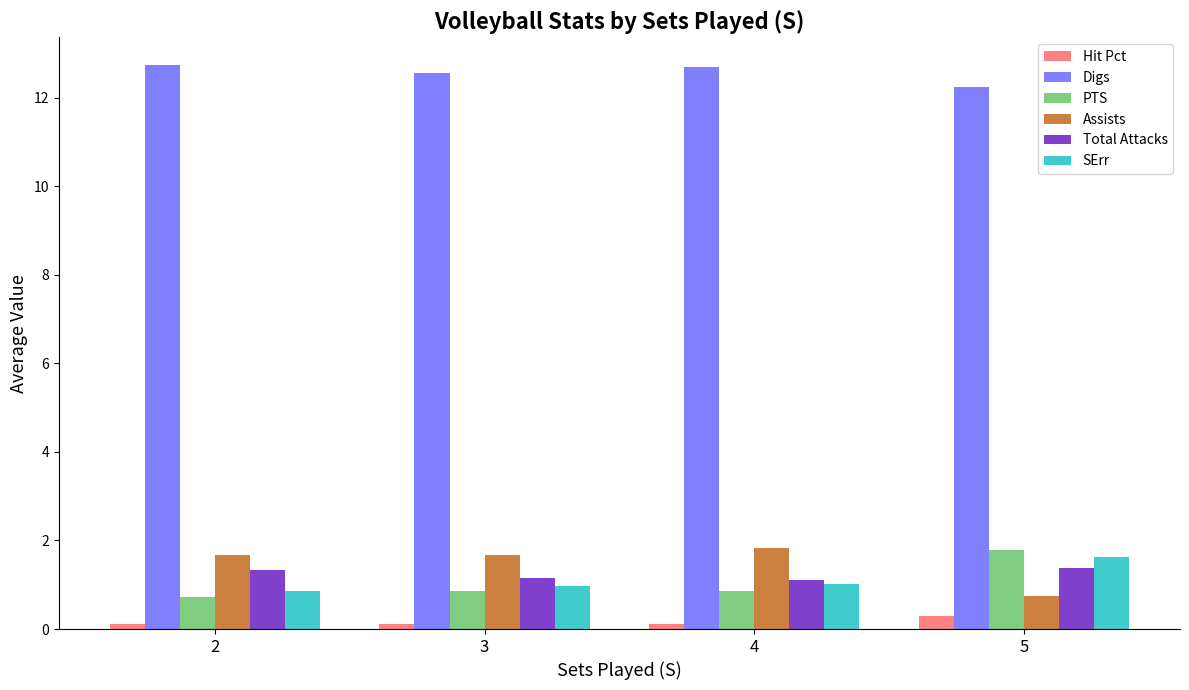

Is it true that Digs equals 12.6 at 3?

True